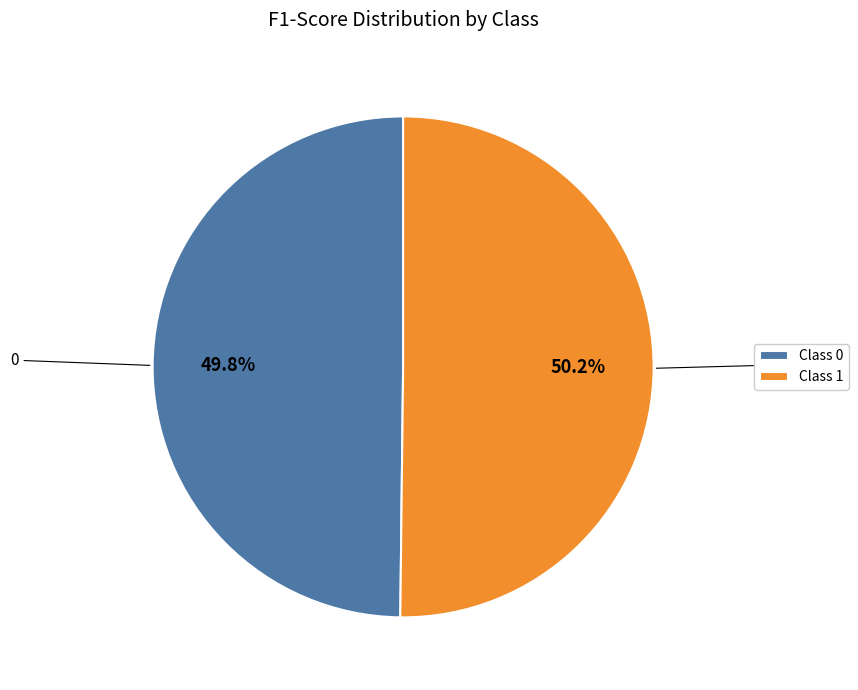

What is the total percentage of Class 0 and Class 1?

100.0%